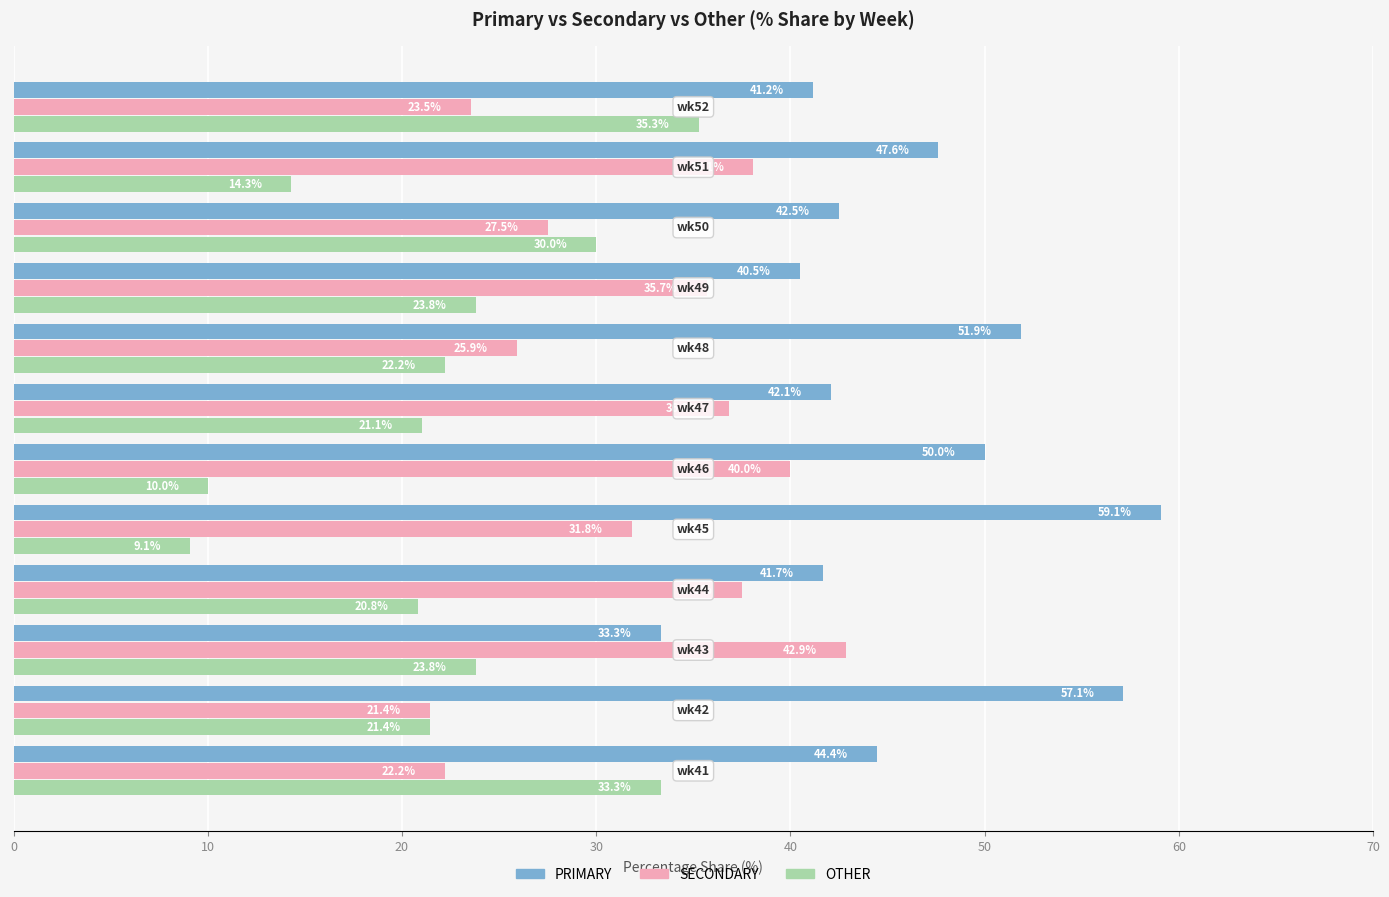

What is the greatest value displayed?

59.1